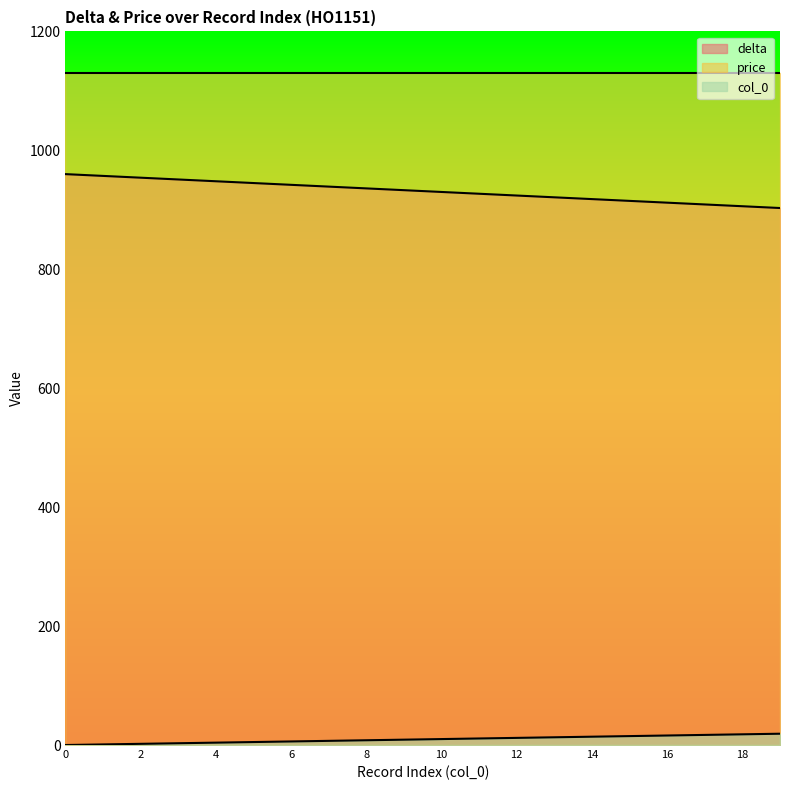

What is the approximate value of delta at 12?

924